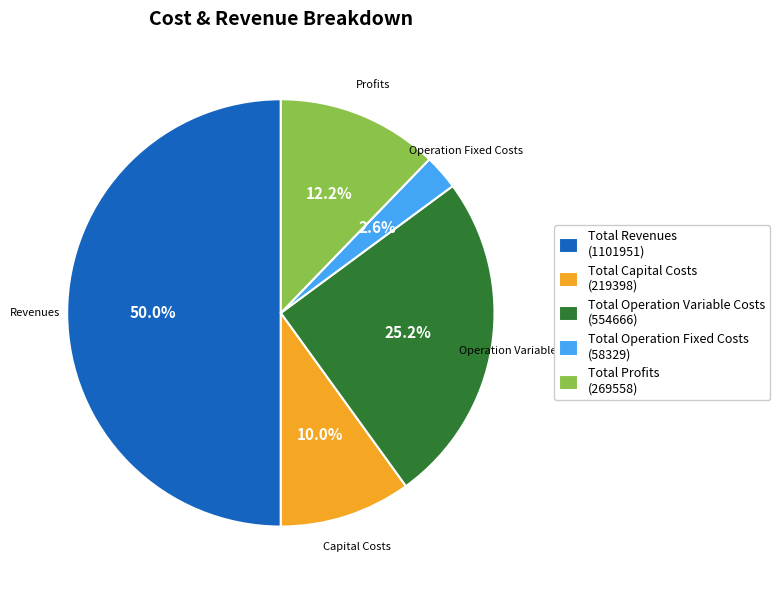

To the nearest percent, what is the difference between the Total Operation Fixed Costs and Total Capital Costs slice percentages?

7%